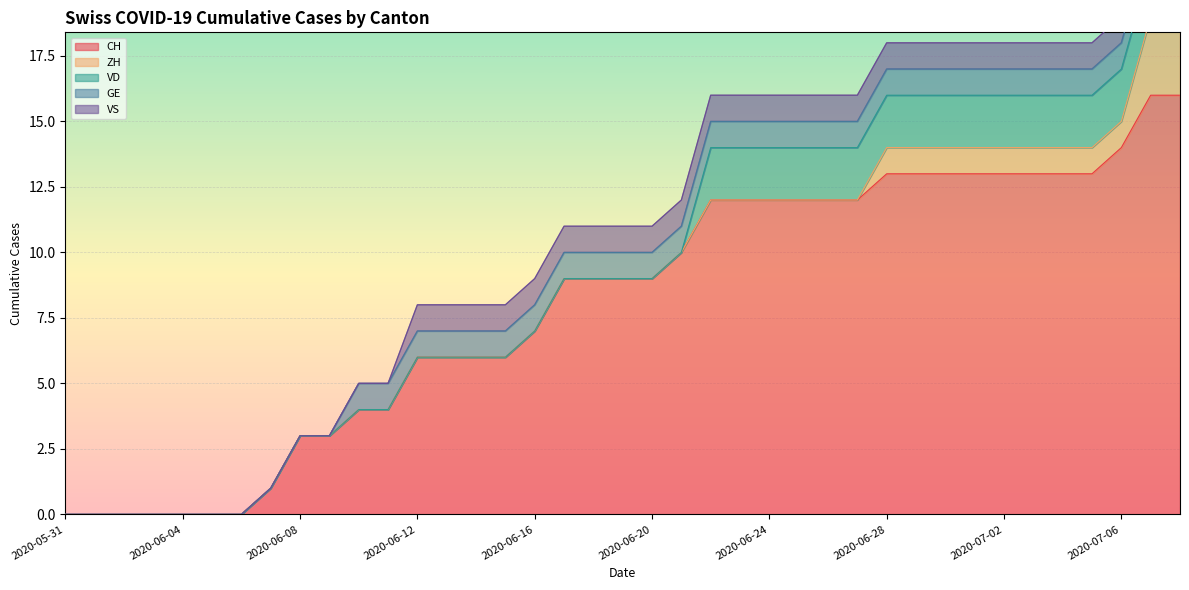

True or false: VD and VS intersect in this chart.

True